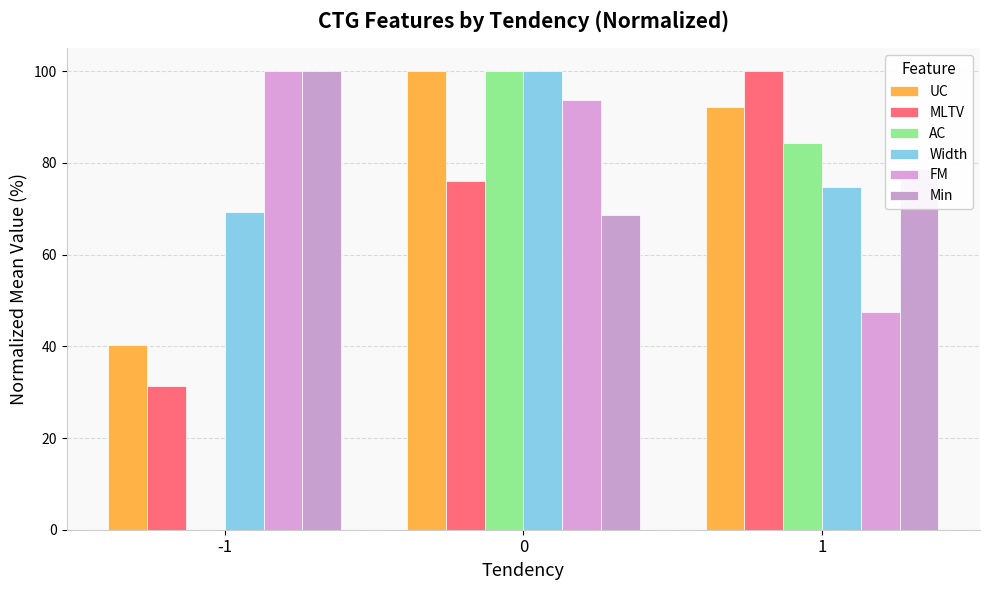

Reading right to left, transcribe all the data shown in this chart.

UC: 92.1	100.0	40.3
MLTV: 100.0	76.0	31.2
AC: 84.4	100.0	0.0
Width: 74.8	100.0	69.4
FM: 47.4	93.8	100.0
Min: 78.7	68.6	100.0